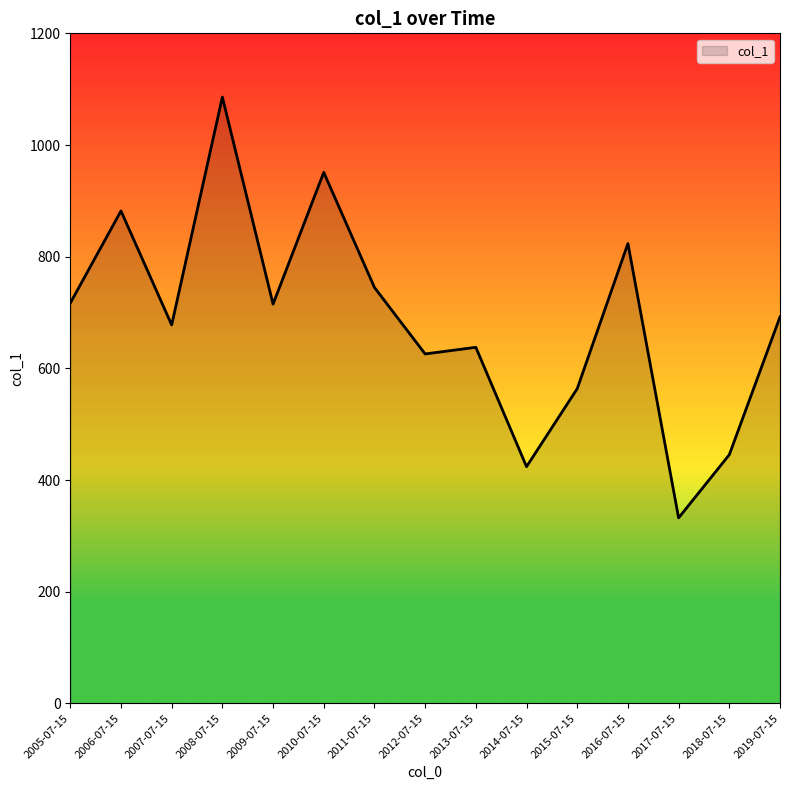

Between 2015-07-15 and 2018-07-15, which is larger?

2015-07-15